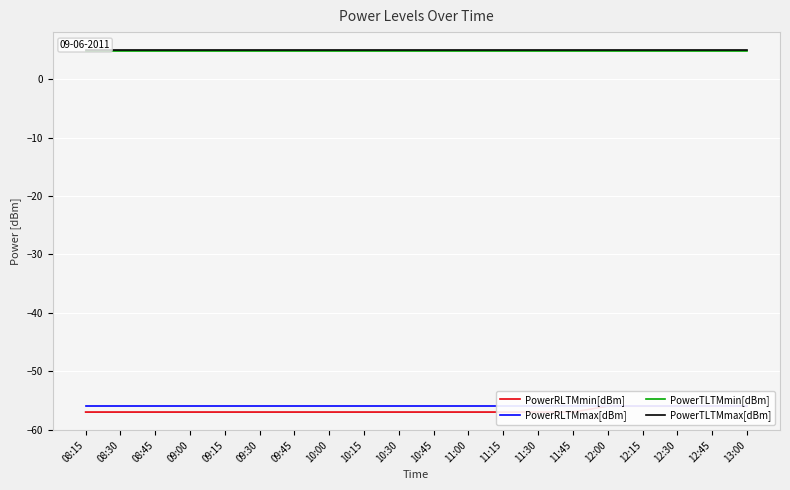

How many lines are shown in the chart?

4